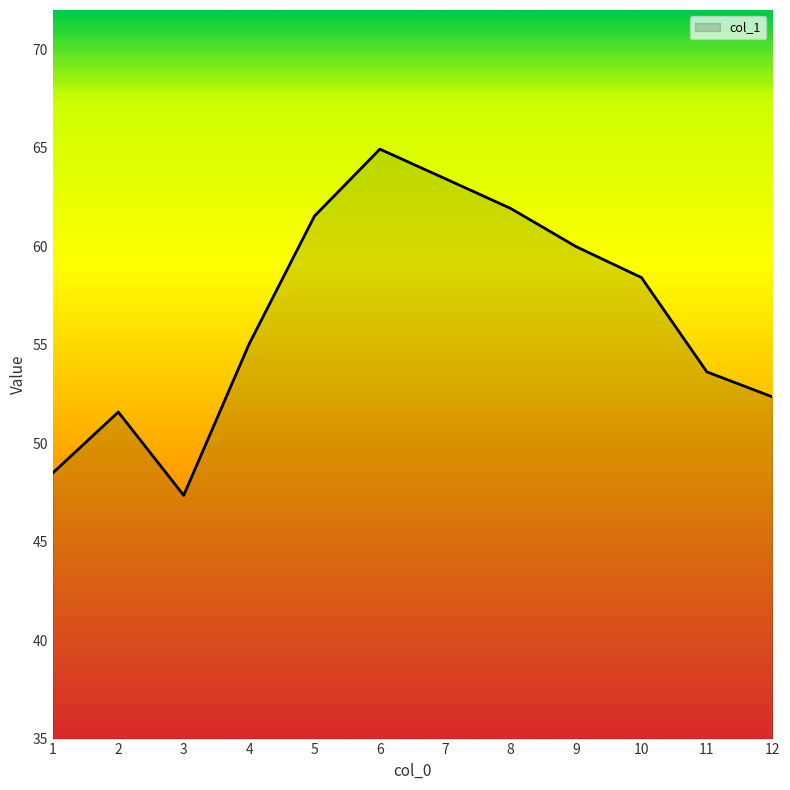

Rank the categories by value from lowest to highest.

3, 1, 2, 12, 11, 4, 10, 9, 5, 8, 7, 6